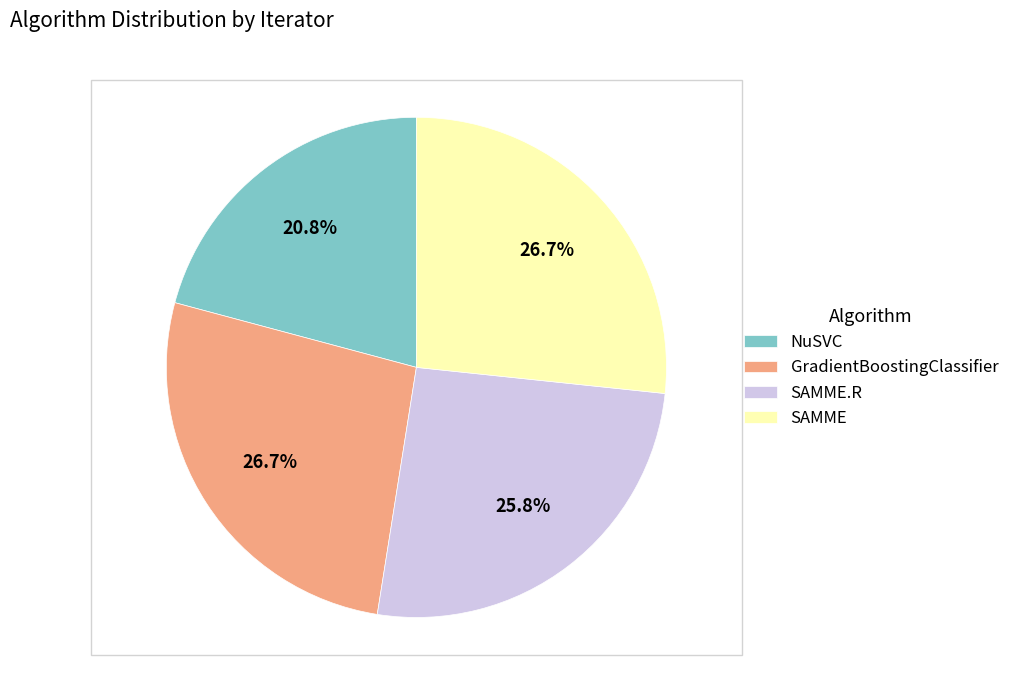

Is there any slice that represents more than half of the pie?

No